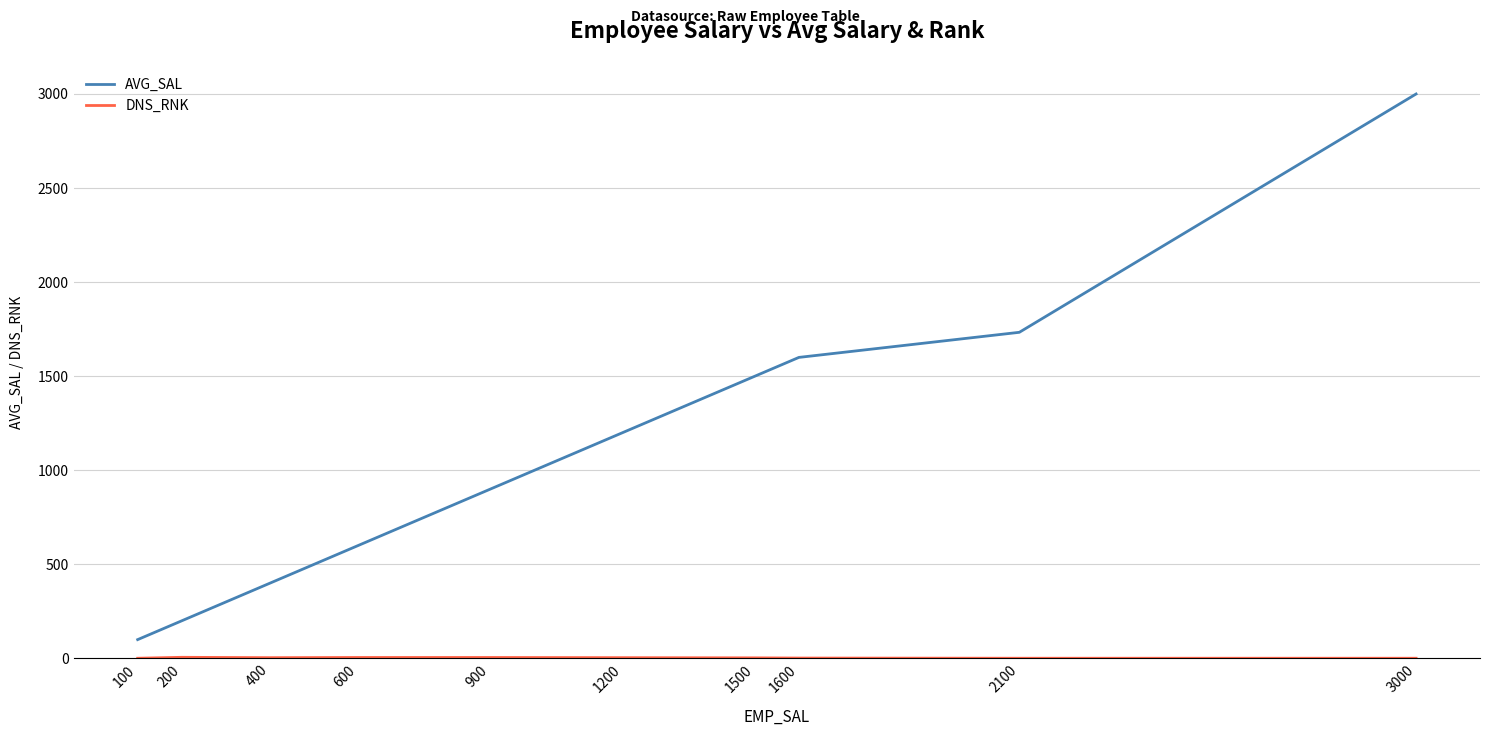

Rank the categories by AVG_SAL value from lowest to highest.

100, 200, 400, 600, 900, 1200, 1500, 1600, 2100, 3000